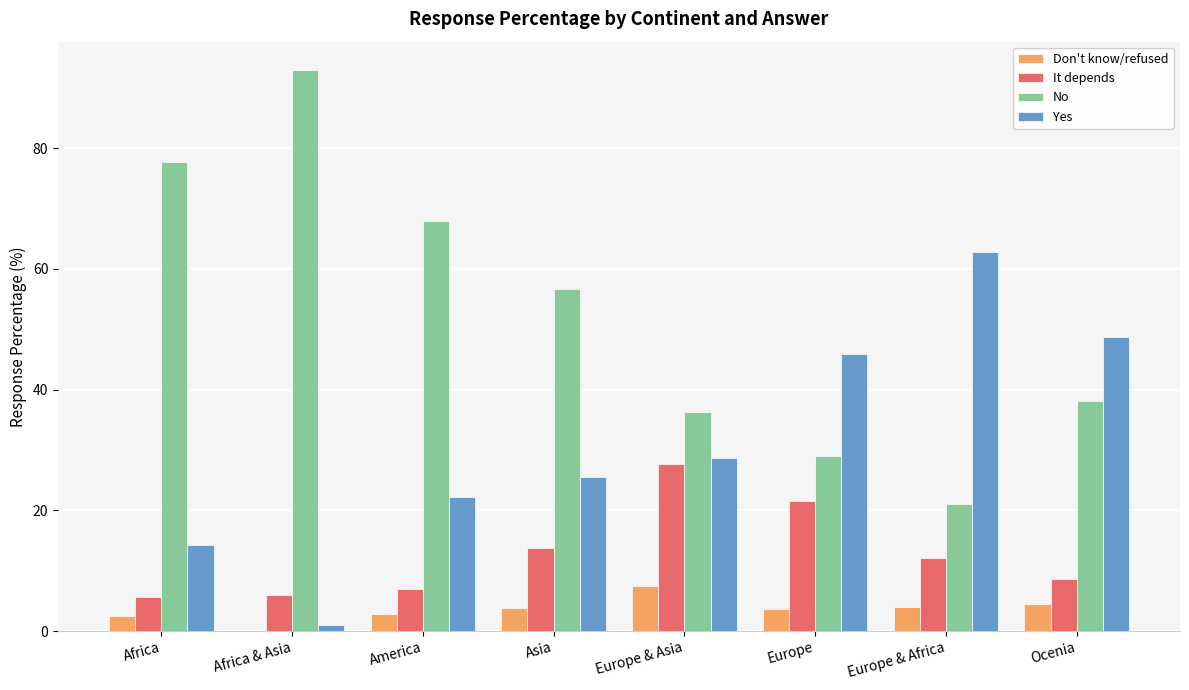

Does the chart contain stacked bars?

No